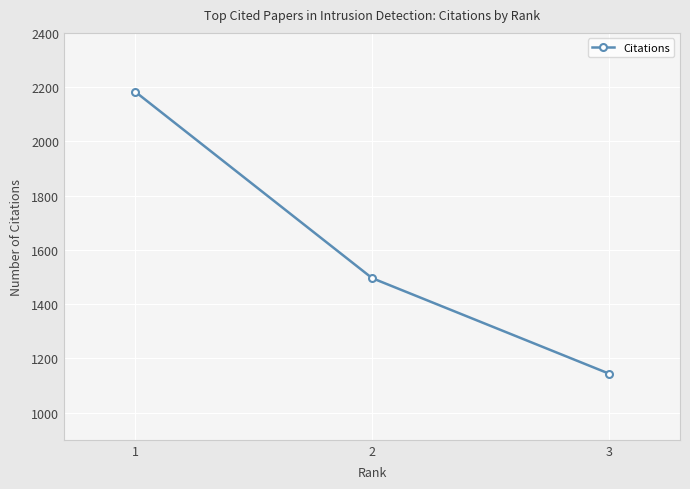

What is the change in value from 1 to 2?

-687